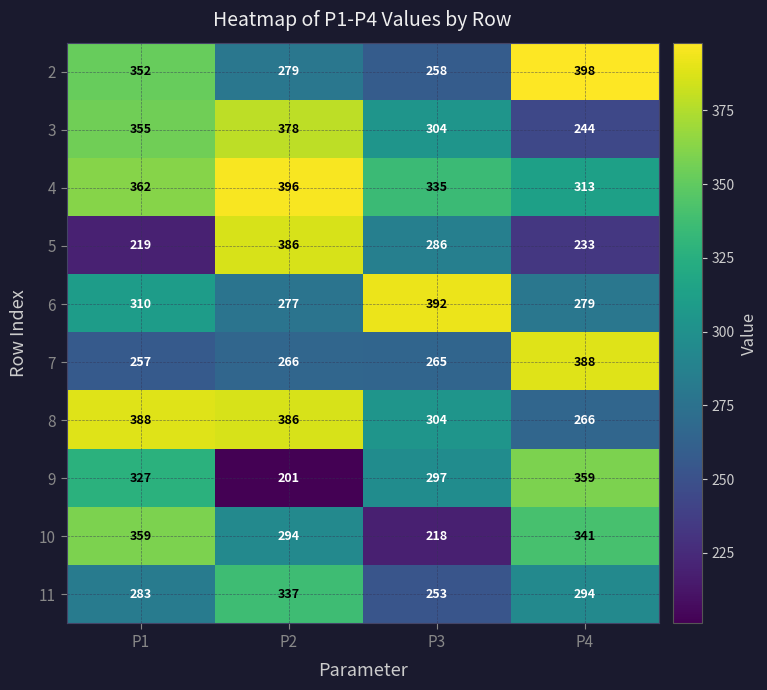

At P1, list the series in order from largest to smallest.

8, 4, 10, 3, 2, 9, 6, 11, 7, 5